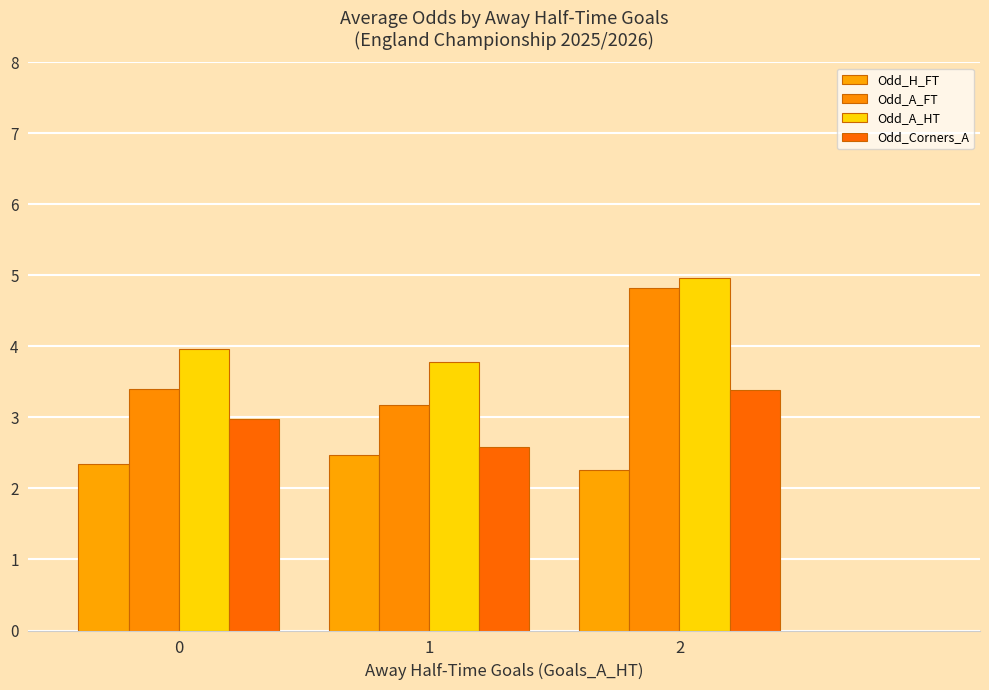

Rank the series at 0 from lowest to highest value.

Odd_H_FT, Odd_Corners_A, Odd_A_FT, Odd_A_HT